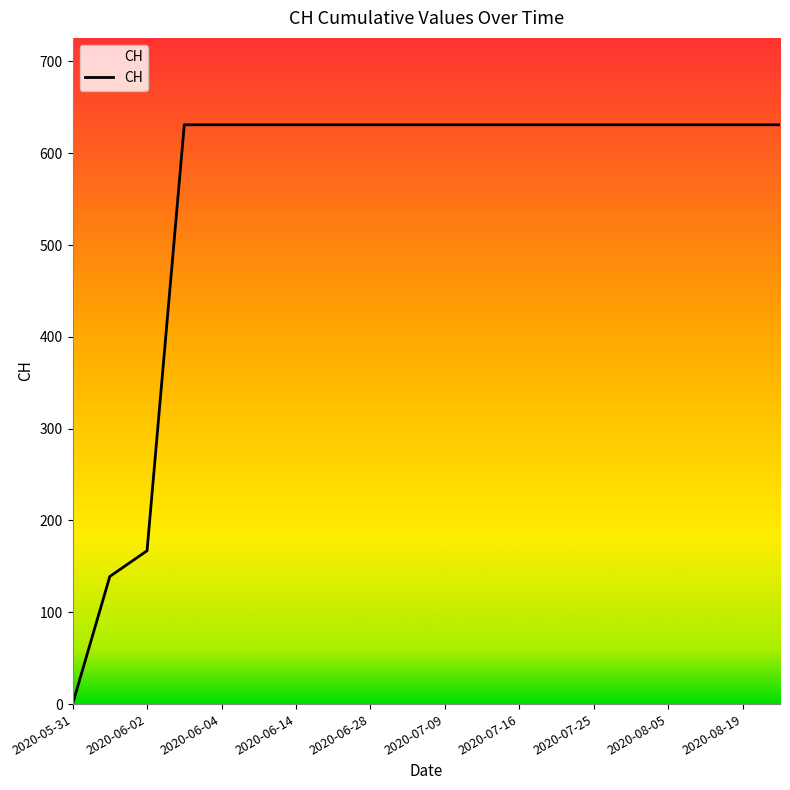

What is the greatest value displayed?

631